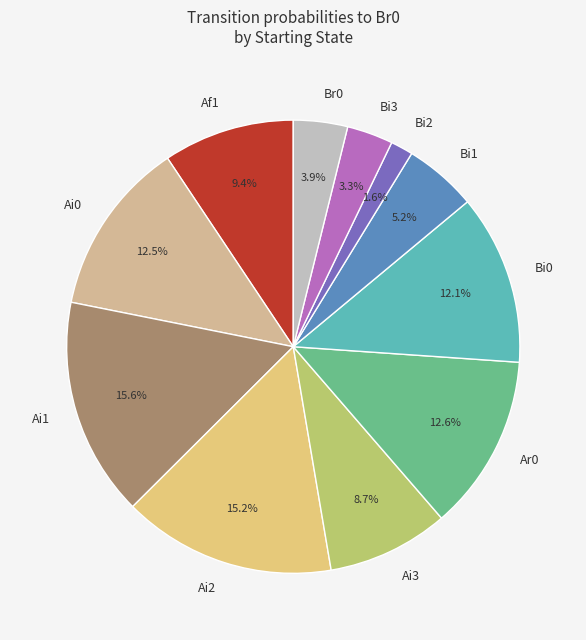

The Bi1 slice represents 5% of the pie. True or false?

True